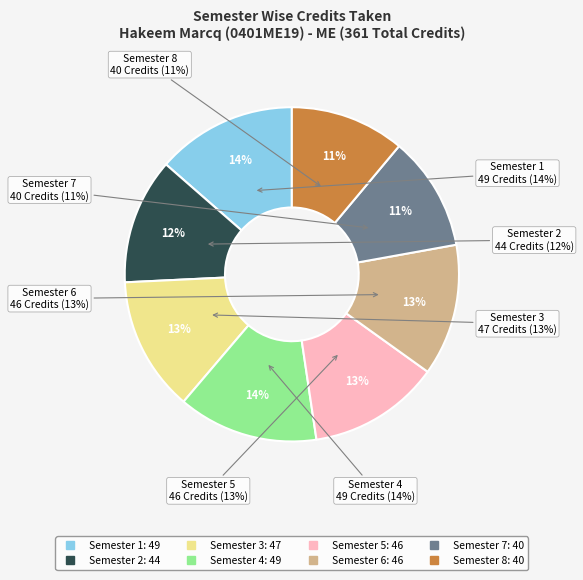

True or false: Semester 5 accounts for 26% of the total.

False